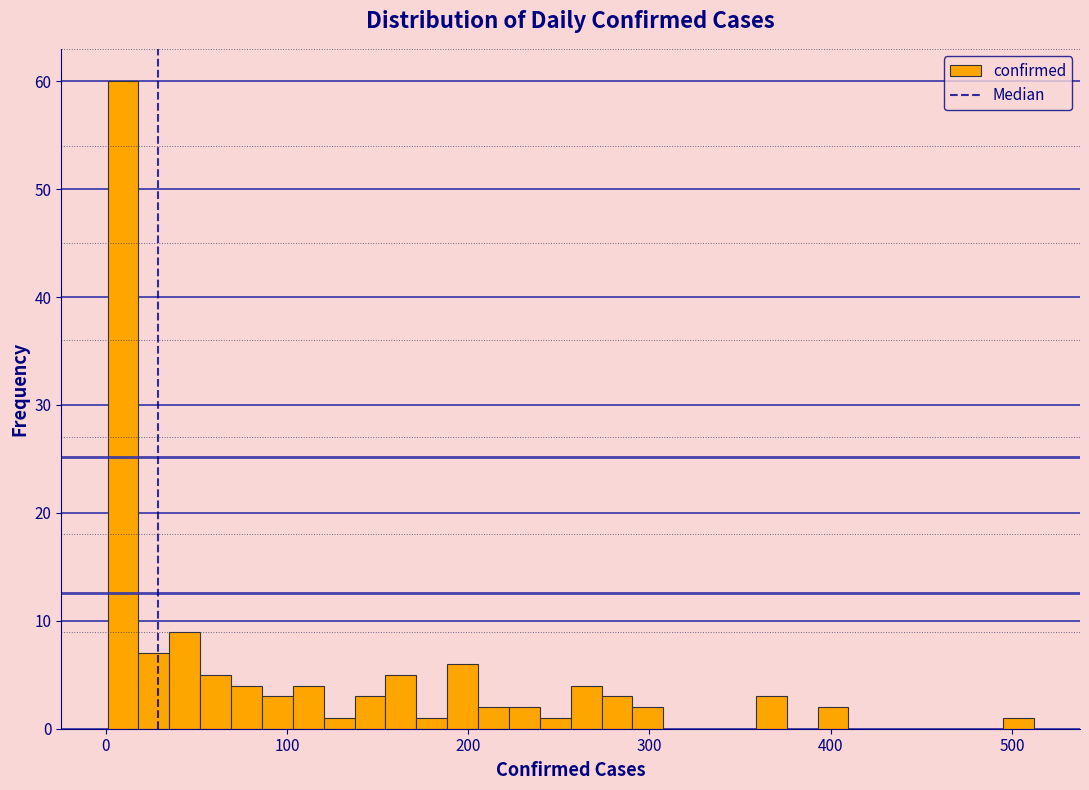

Around what value on the x-axis is the tallest bar? Give the approximate position of its centre, as read against the axis.

10